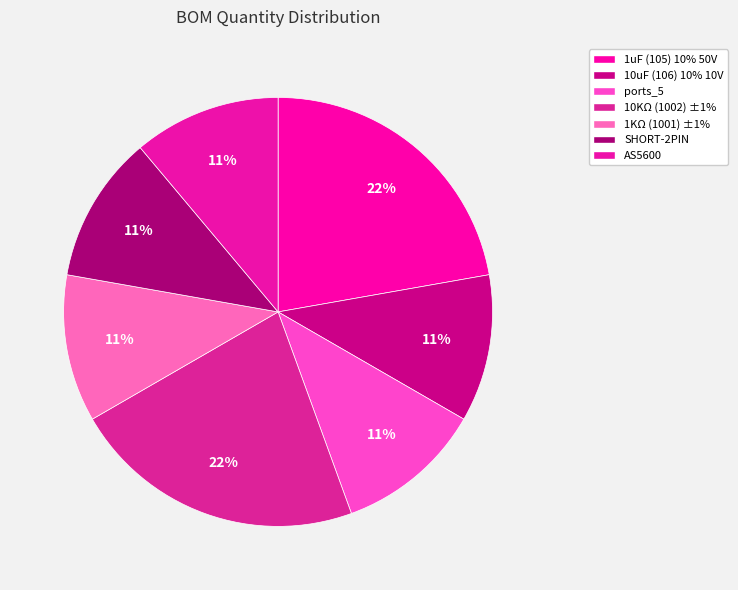

Is 10KΩ (1002) ±1% the majority of the pie?

No